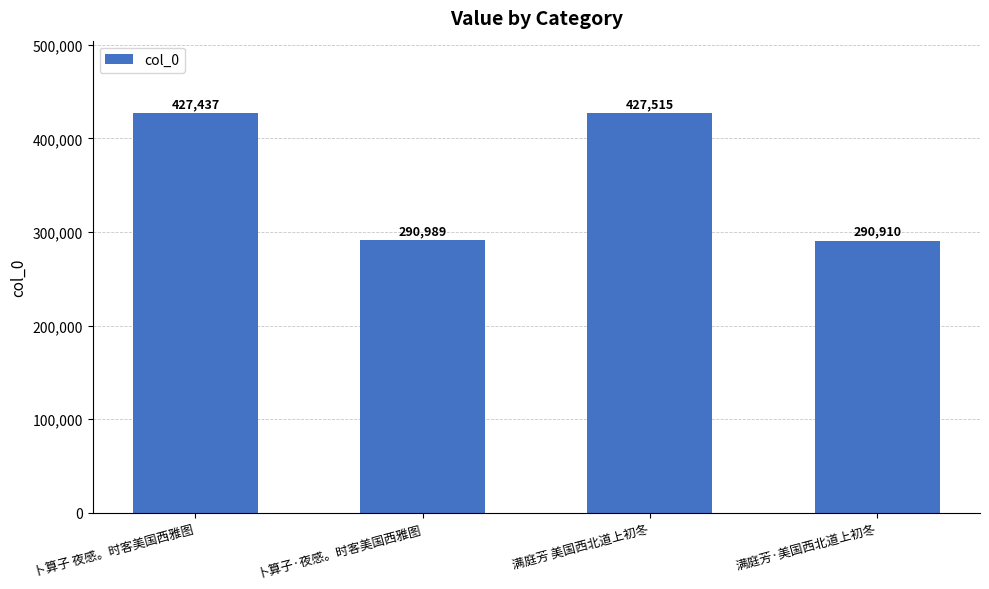

The value at 卜算子 夜感。时客美国西雅图 is 427437. True or false?

True